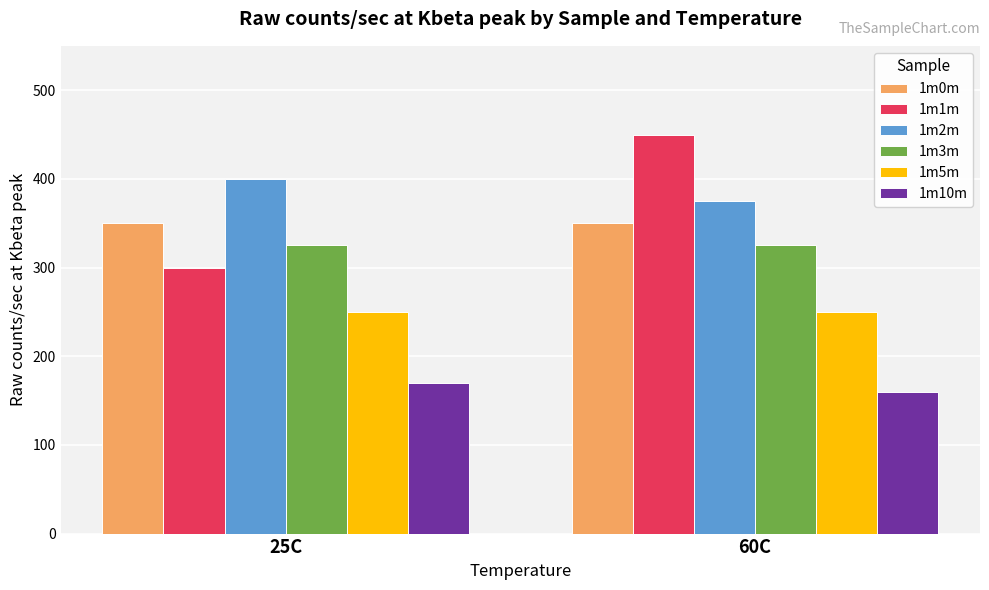

What is the sum of the 1m3m values at 25C and 60C?

650